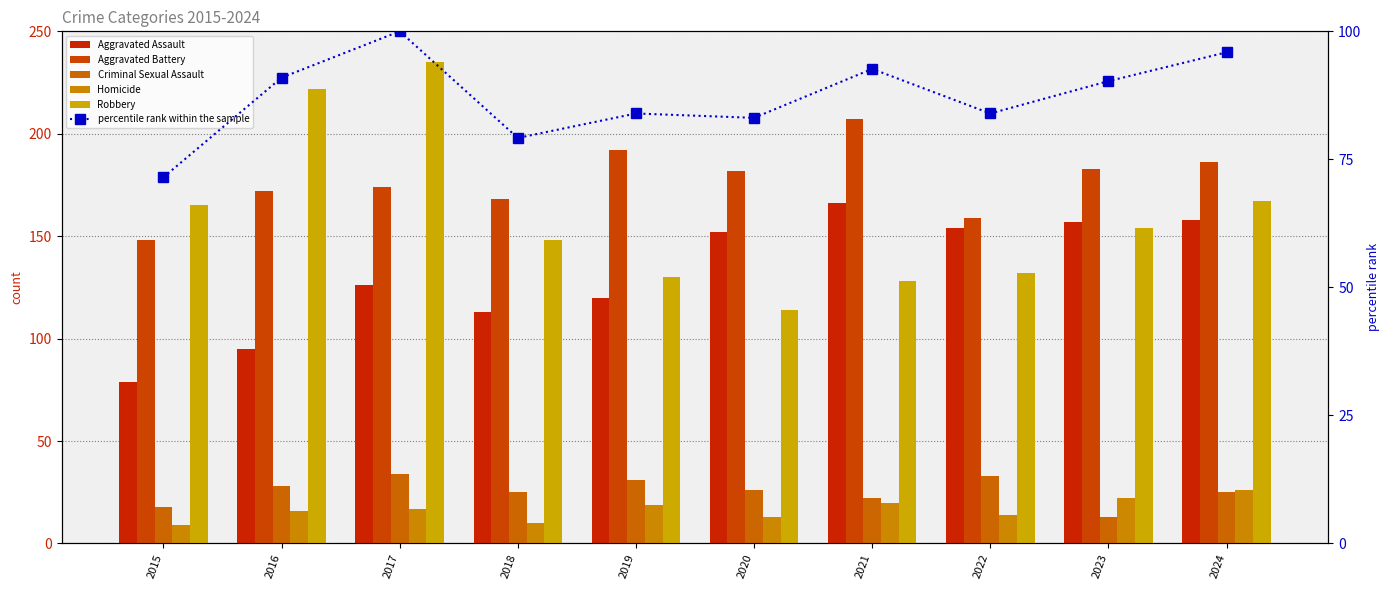

What is the spread (max minus min) of values at 2018?

158.0